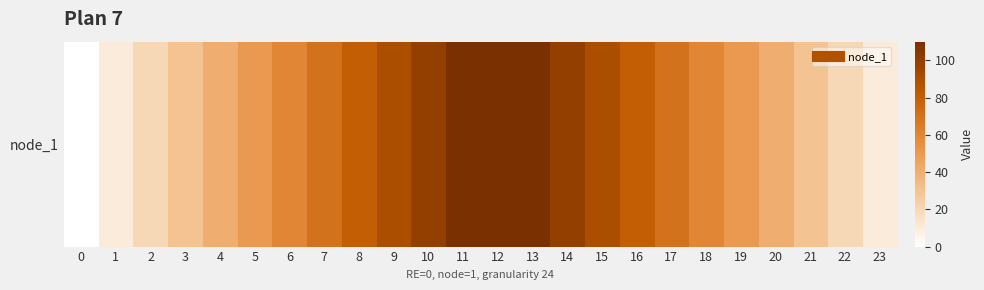

What is the greatest value displayed?

110